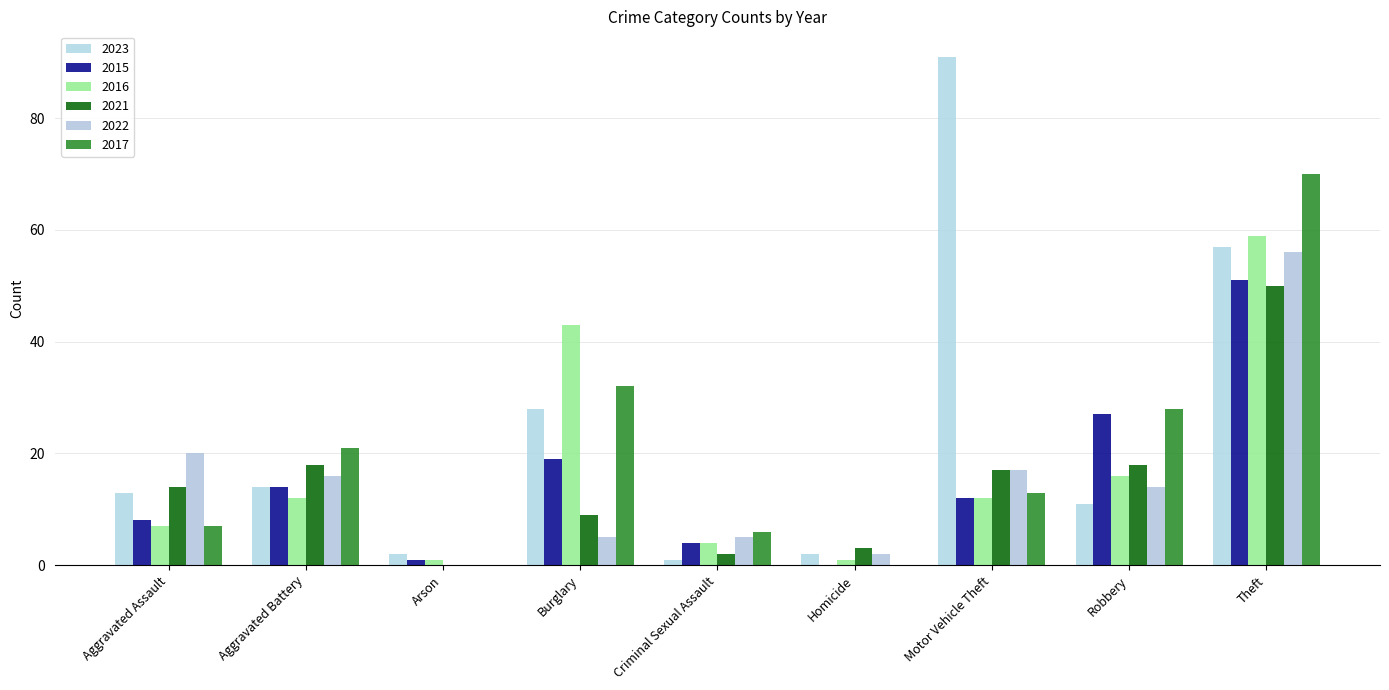

Are the bars grouped side by side (vs. stacked)?

Yes